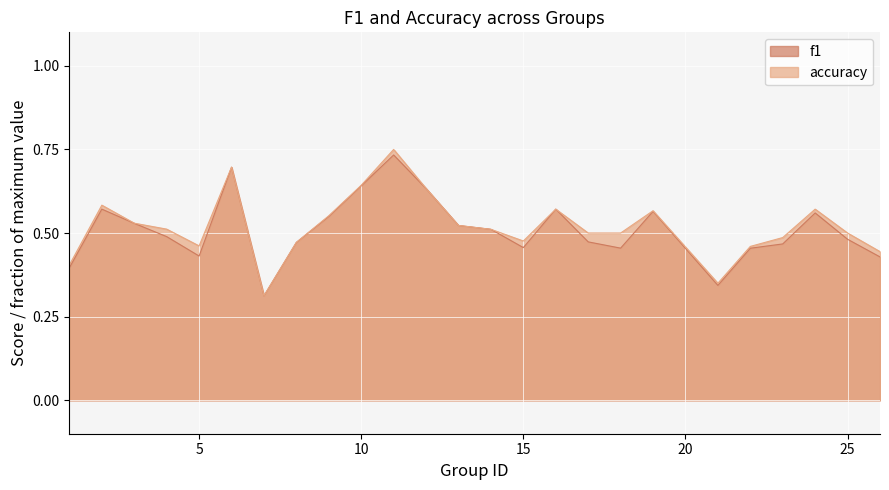

True or false: f1 has a value of 0.8 at 9.

False